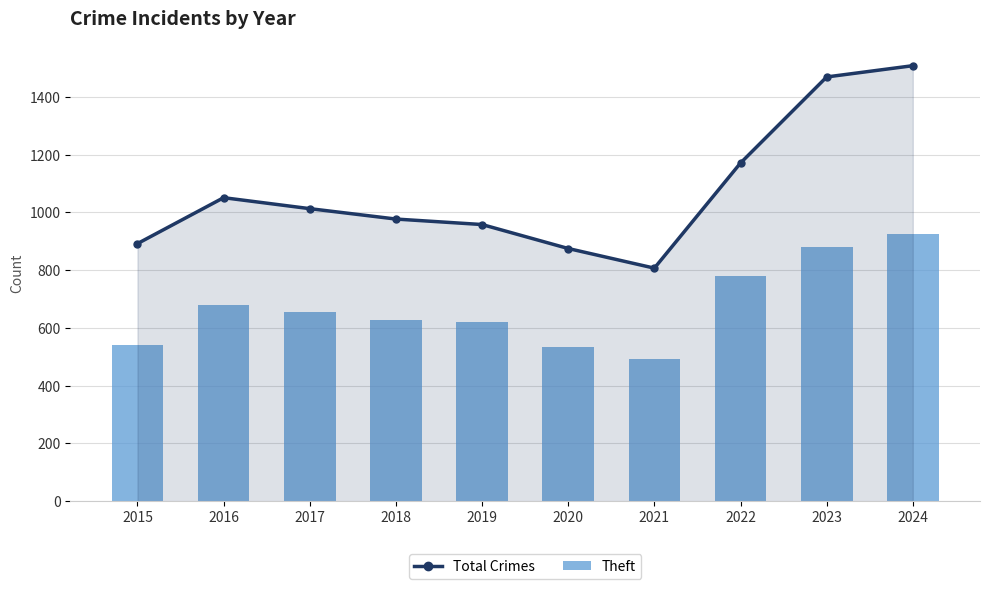

What is the total value across all series at 2016?

1732